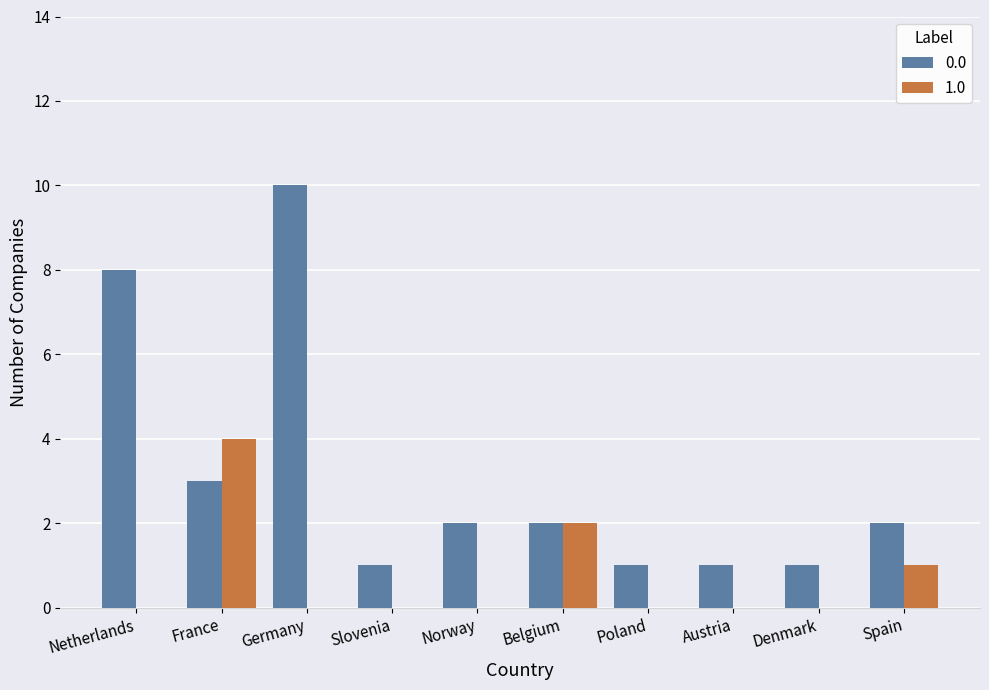

What is the total value across all series at Germany?

10